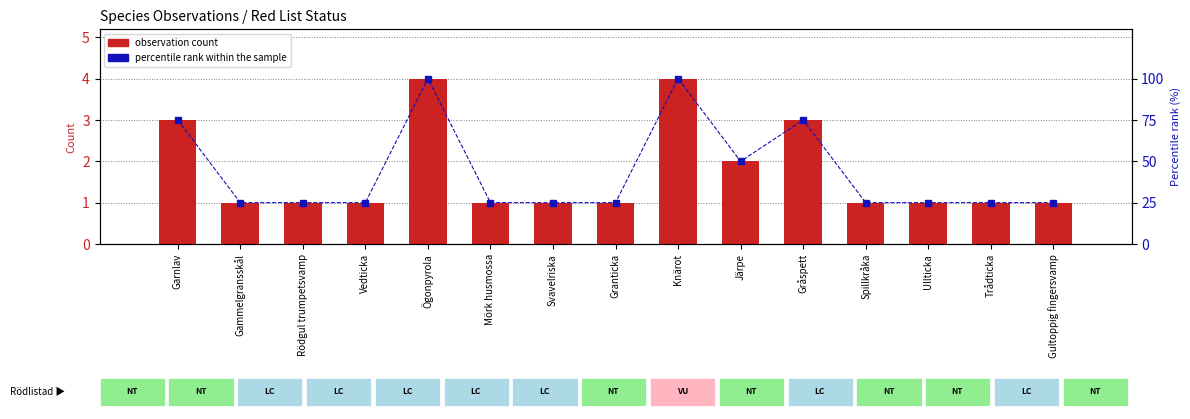

True or false: observation count has a value of 4 at Knärot.

True